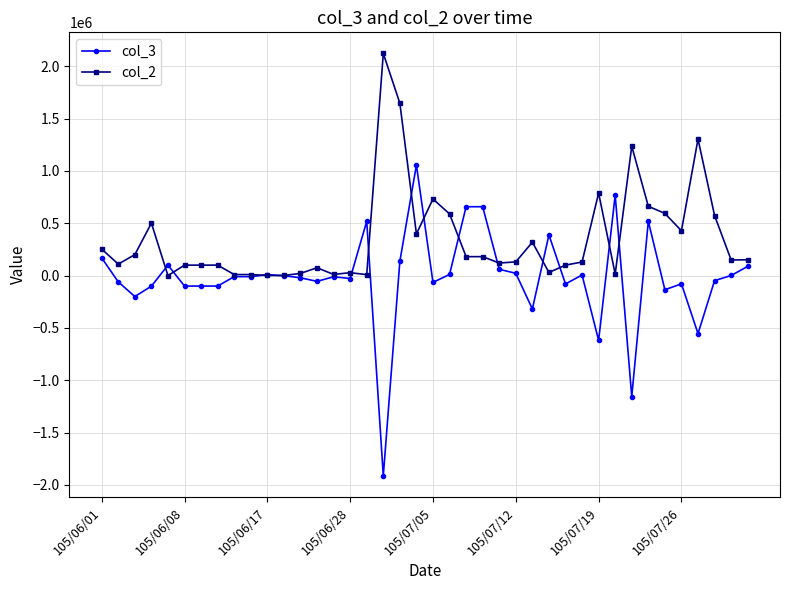

Rank the series by their average value, from highest to lowest.

col_2, col_3